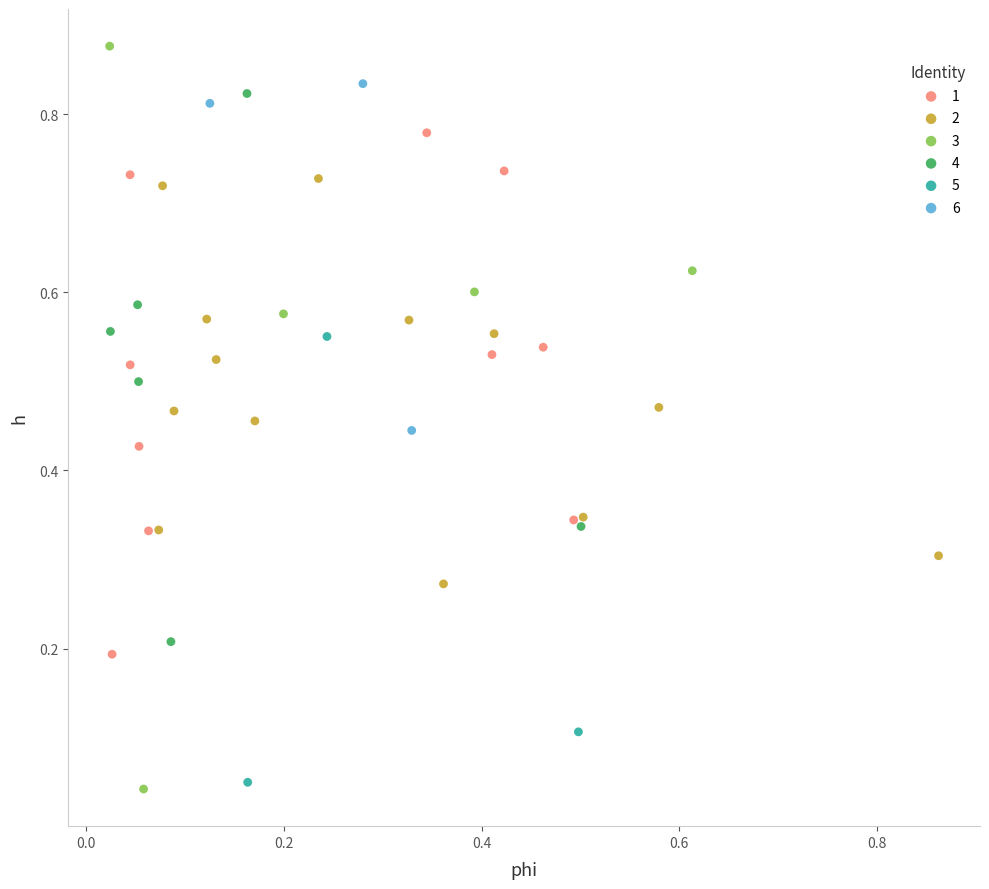

Which series has the largest Y range (max minus min)?

3